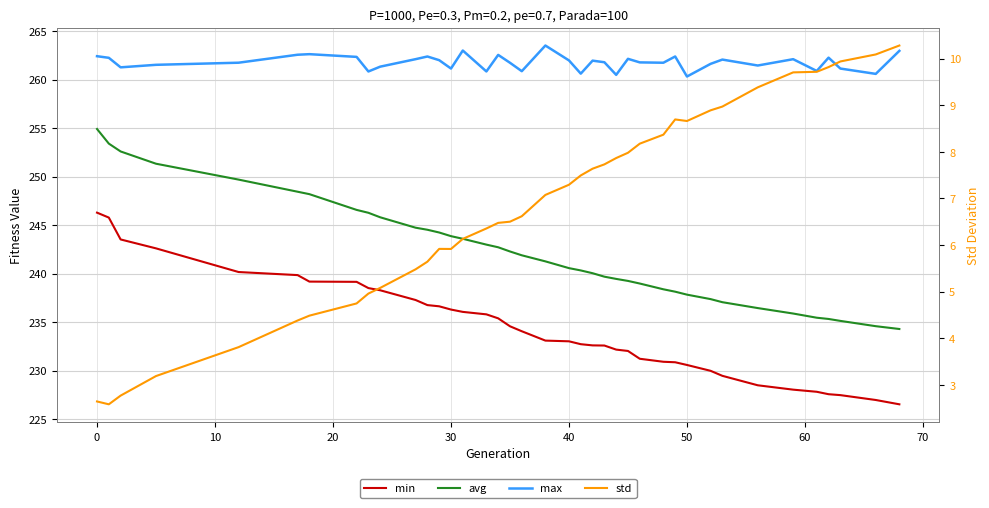

True or false: avg and std cross at least once.

False